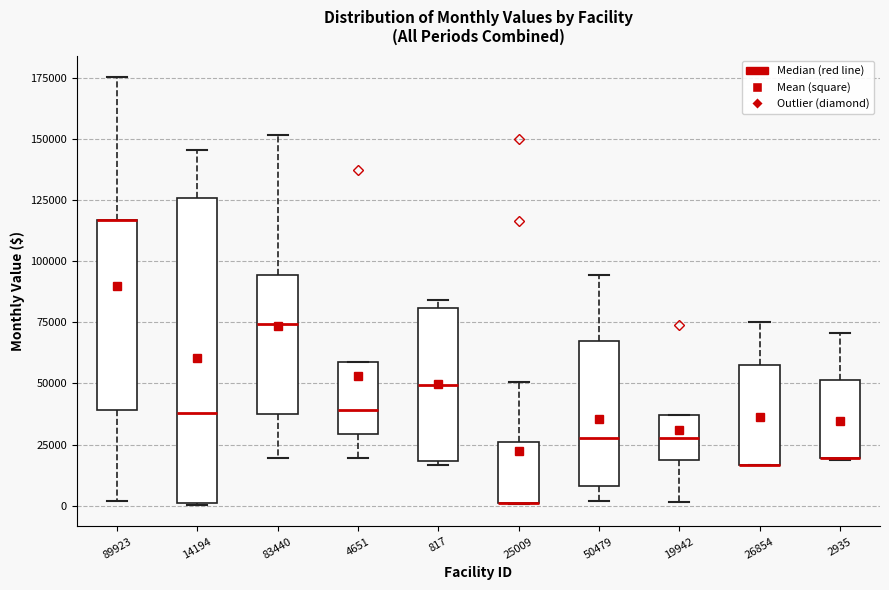

Reading left to right, transcribe this box plot: for each box, give where its median line is, the range the box spans, and where its two whiskers end, as read against the y-axis. The values are not printed on the chart, so give them approximately, as read against the axis.

89923: median 115000 (drawn on the box's upper edge), box 40000 to 115000, whiskers 0 to 175000
14194: median 40000, box 0 to 125000, whiskers 0 to 145000
83440: median 75000, box 40000 to 95000, whiskers 20000 to 150000
4651: median 40000, box 30000 to 60000, whiskers 20000 to 60000
817: median 50000, box 20000 to 80000, whiskers 15000 to 85000
25009: median 0 (drawn on the box's lower edge), box 0 to 25000, whiskers 0 to 50000
50479: median 30000, box 10000 to 65000, whiskers 0 to 95000
19942: median 30000, box 20000 to 35000, whiskers 0 to 35000
26854: median 15000 (drawn on the box's lower edge), box 15000 to 60000, whiskers 15000 to 75000
2935: median 20000 (drawn on the box's lower edge), box 20000 to 50000, whiskers 20000 to 70000